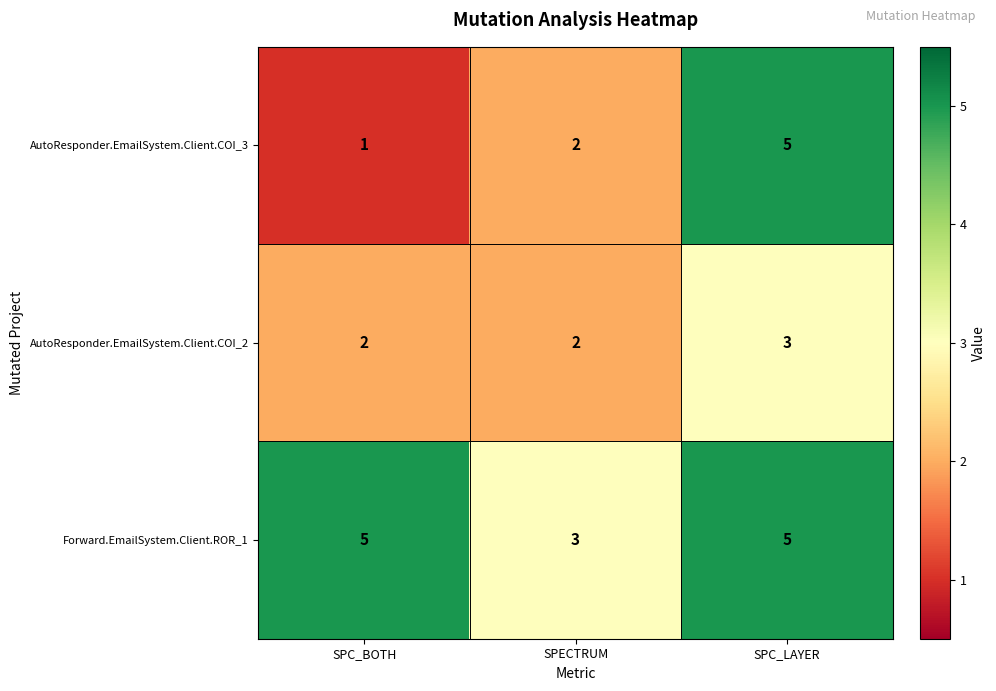

Count the number of data series in this chart.

3